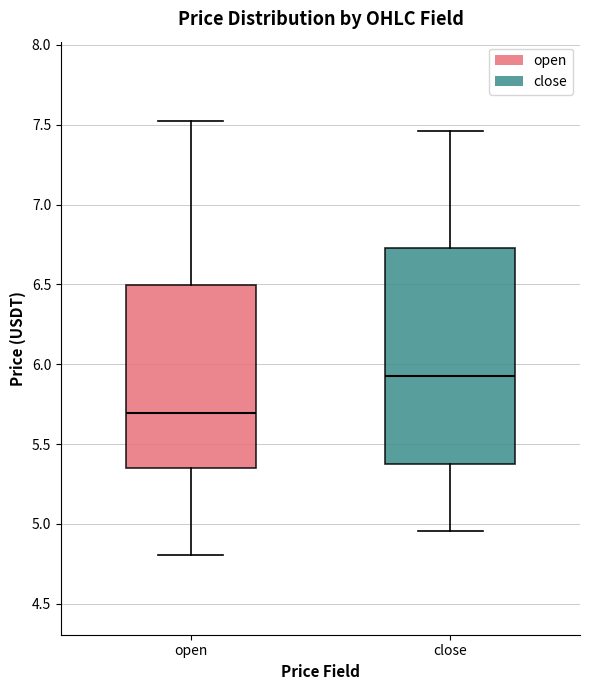

Where does the lower whisker of the box for open end on the y-axis? The values are not printed on the chart, so give them approximately, as read against the axis.

4.80